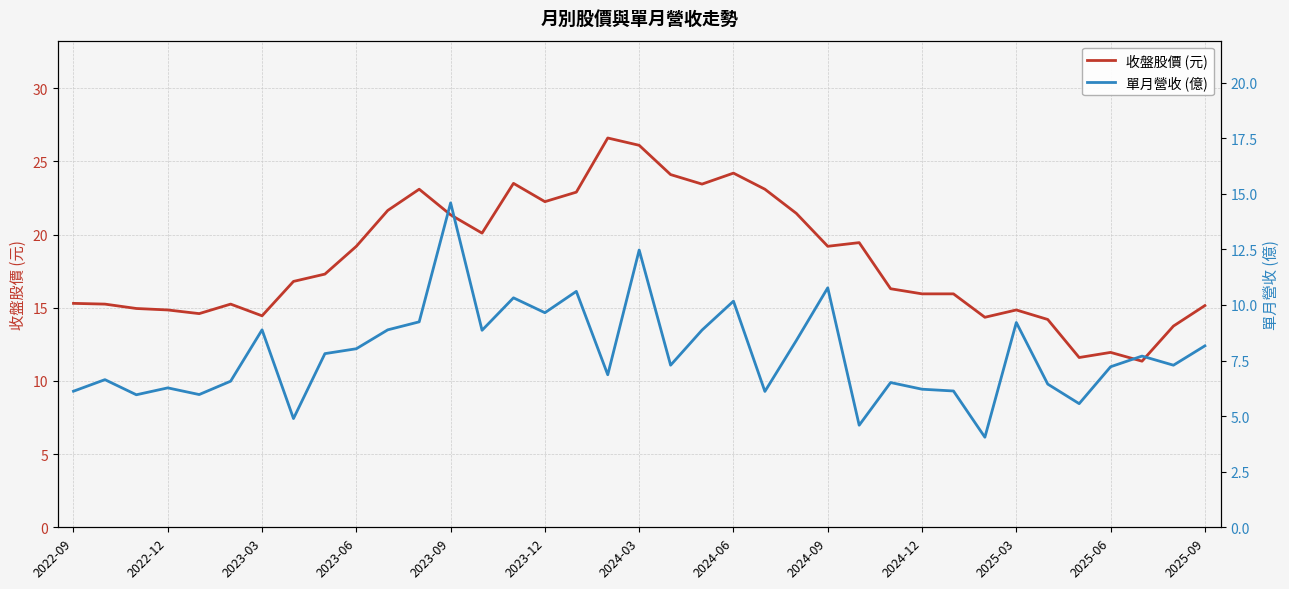

At how many categories does at least one series exceed 21?

13